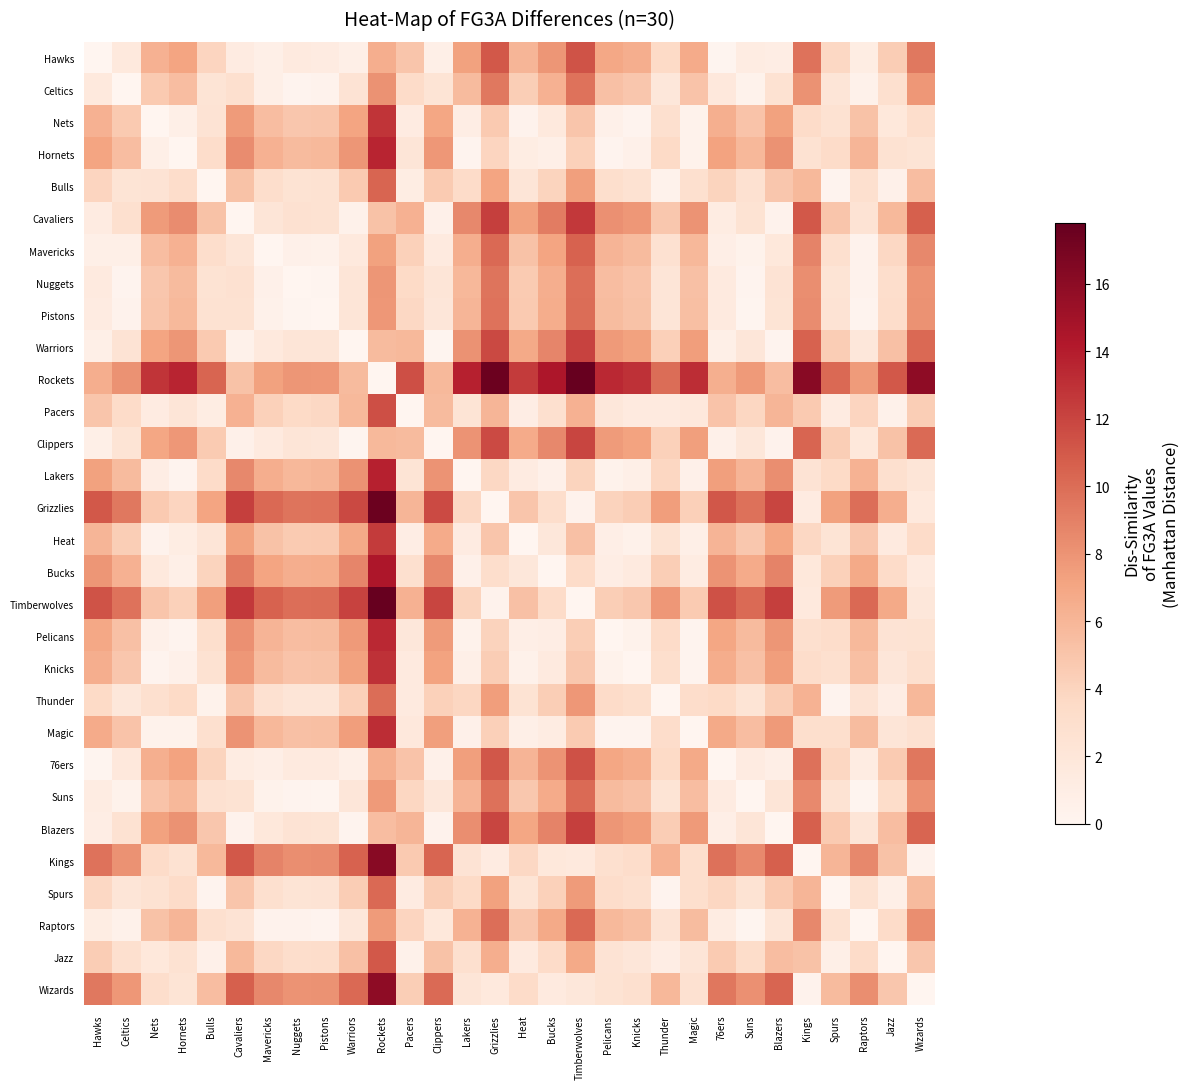

Which series has the largest total across all categories?

Rockets